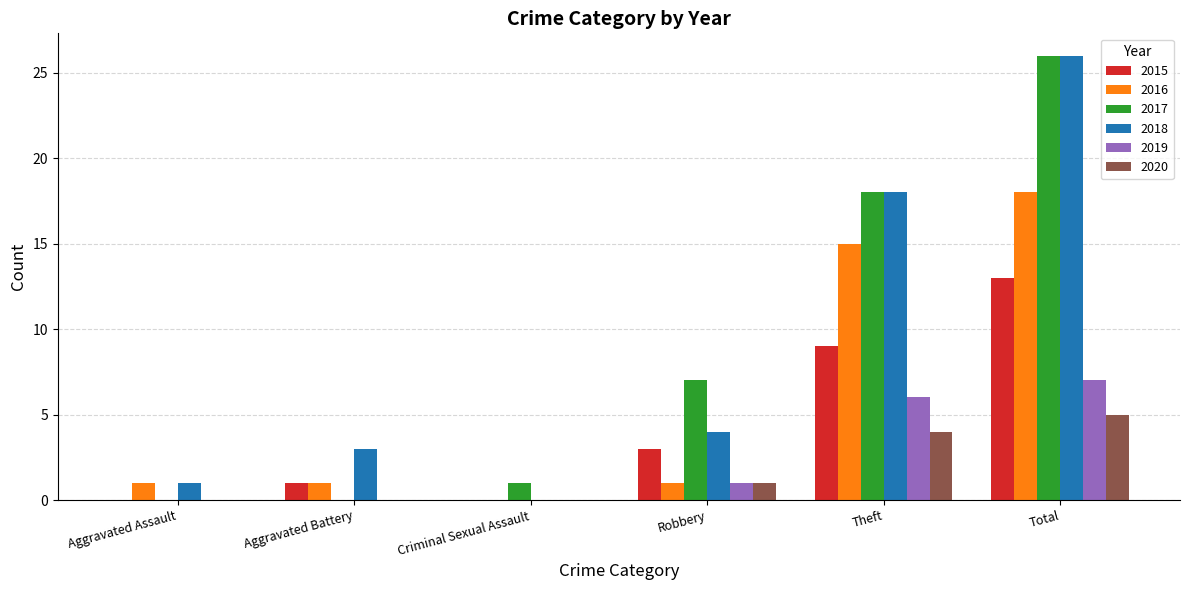

Is the value of 2017 at Aggravated Assault greater than the value of 2016 at Total?

No